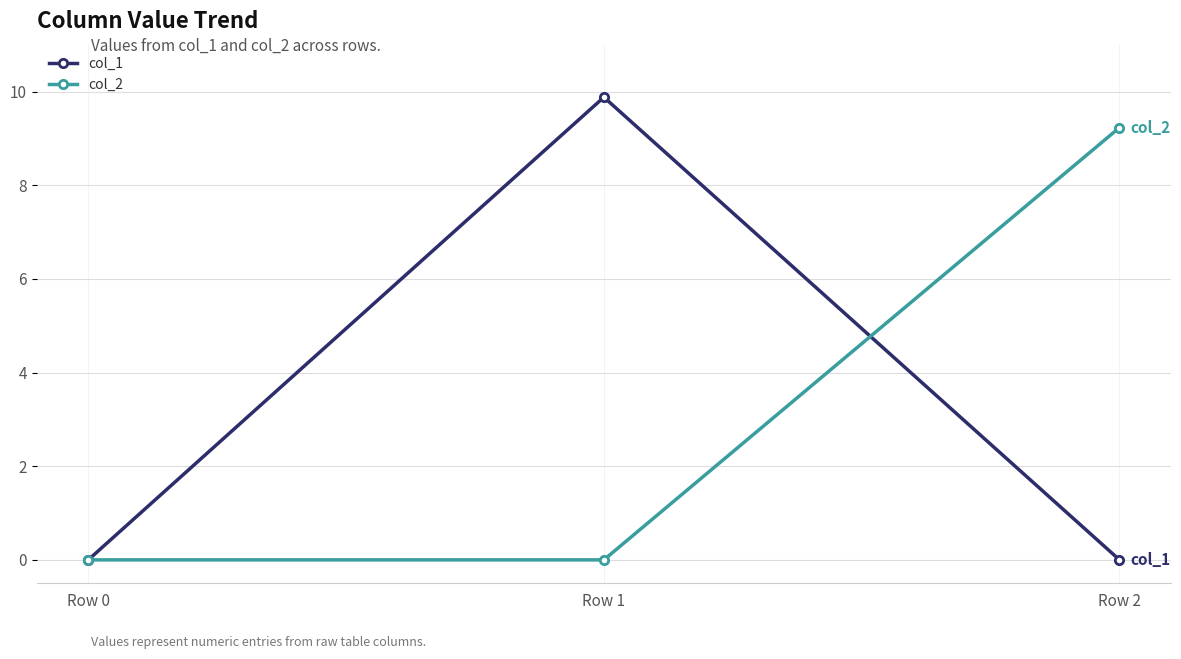

Reading left to right, transcribe all the data shown in this chart.

col_1: Row 0=0.0	Row 1=9.9	Row 2=0.0
col_2: Row 0=0.0	Row 1=0.0	Row 2=9.2